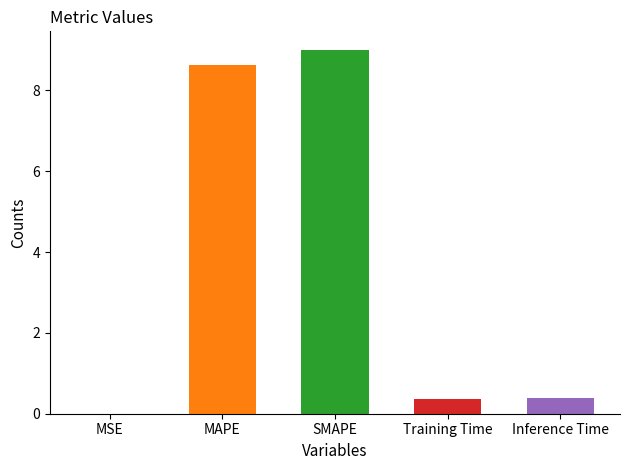

What is the ratio of the value at MAPE to the value at SMAPE?

1.0